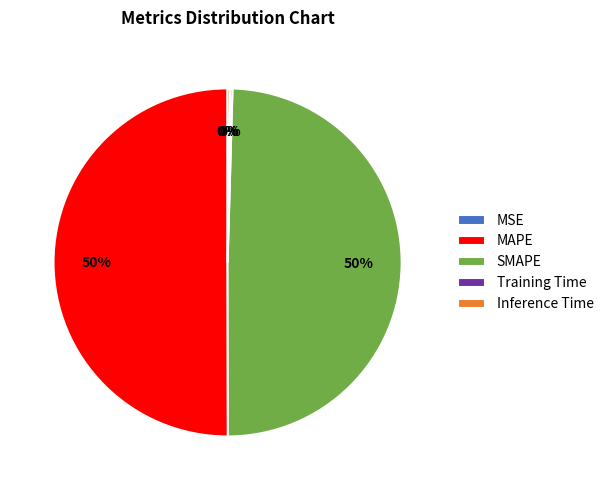

To the nearest percent, what portion does SMAPE represent?

50%